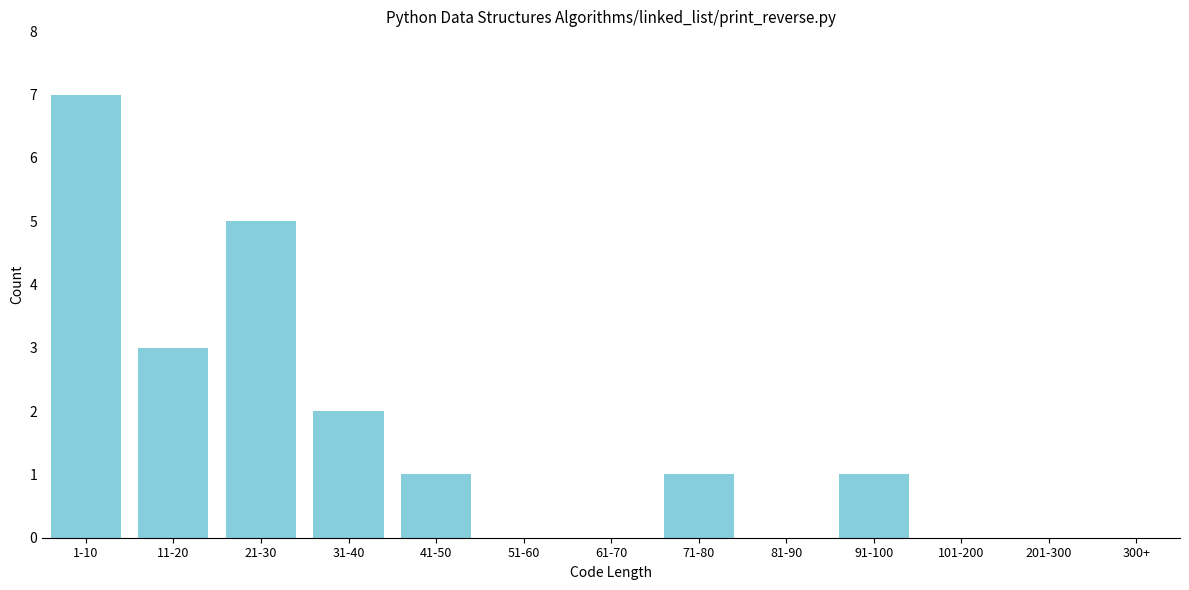

Reading left to right, extract all data points from this chart.

1-10=7	11-20=3	21-30=5	31-40=2	41-50=1	51-60=0	61-70=0	71-80=1	81-90=0	91-100=1